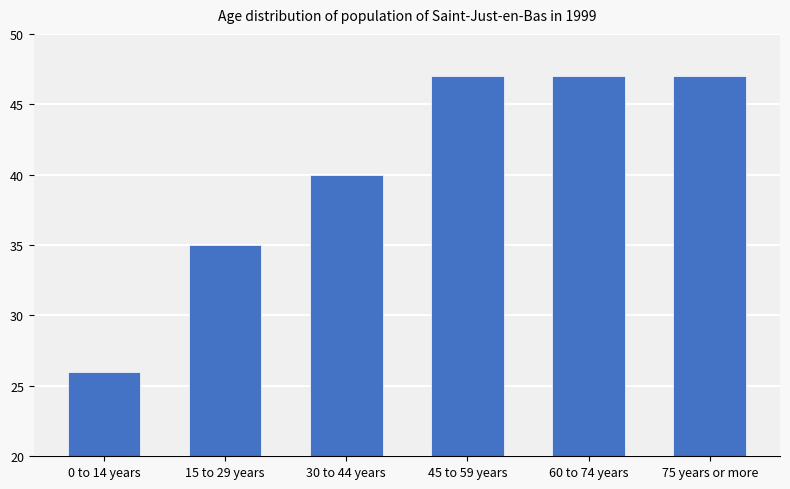

How many values are between 35 and 47?

5